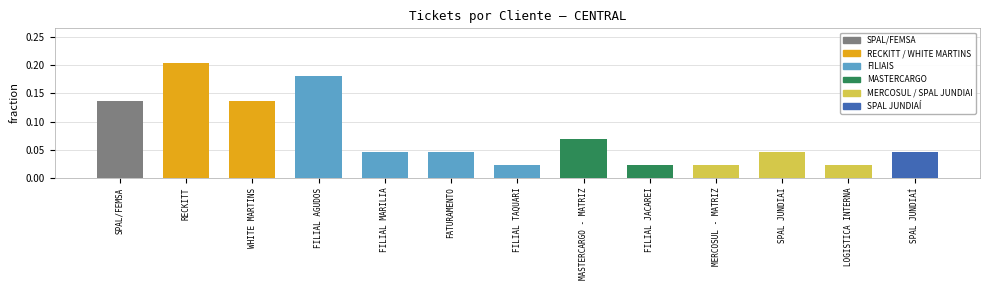

List the labels in order of value, smallest first.

FILIAL TAQUARI, FILIAL JACAREI, MERCOSUL - MATRIZ, LOGISTICA INTERNA, FILIAL MARILIA, FATURAMENTO, SPAL JUNDIAI, SPAL JUNDIAÍ, MASTERCARGO - MATRIZ, SPAL/FEMSA, WHITE MARTINS, FILIAL AGUDOS, RECKITT